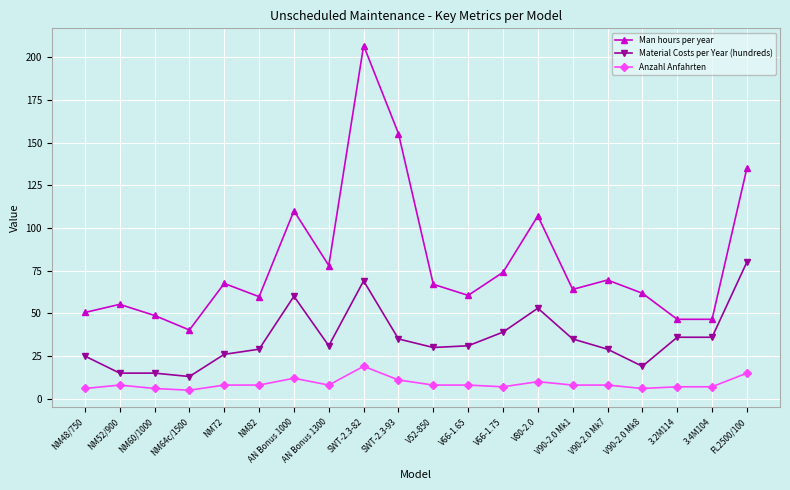

What is the label of the 14th point from the left?

V80-2.0